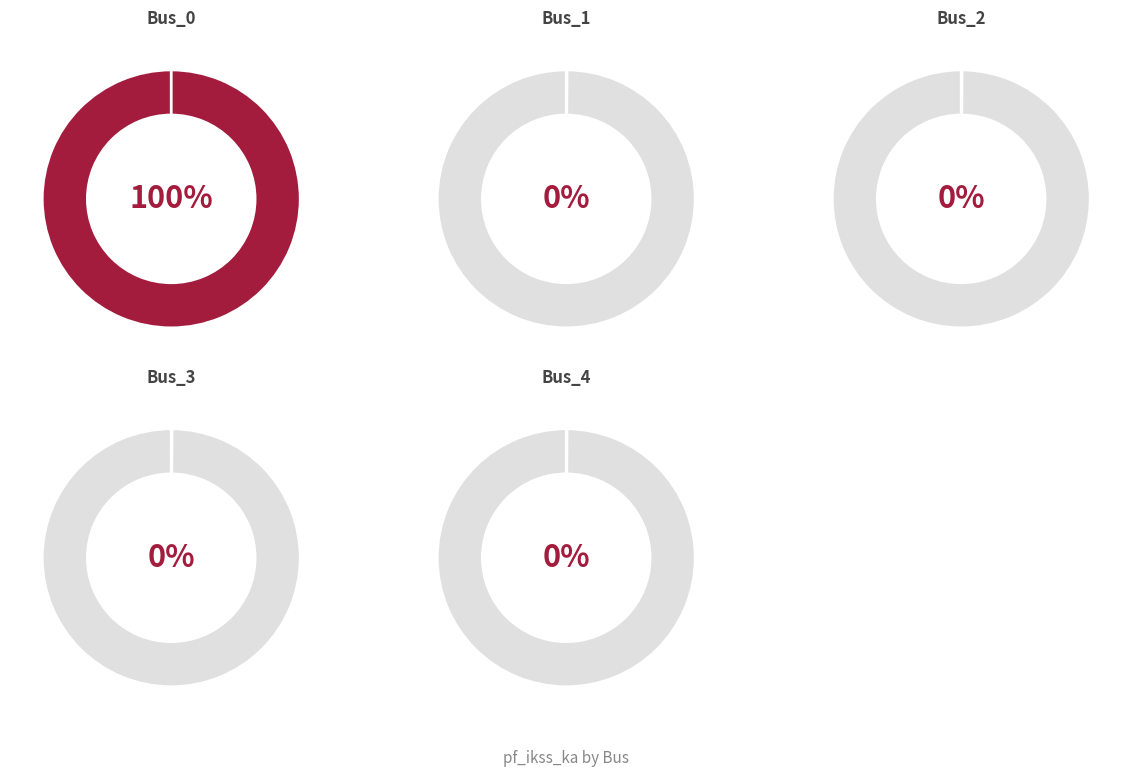

How many segments does this pie chart have?

5